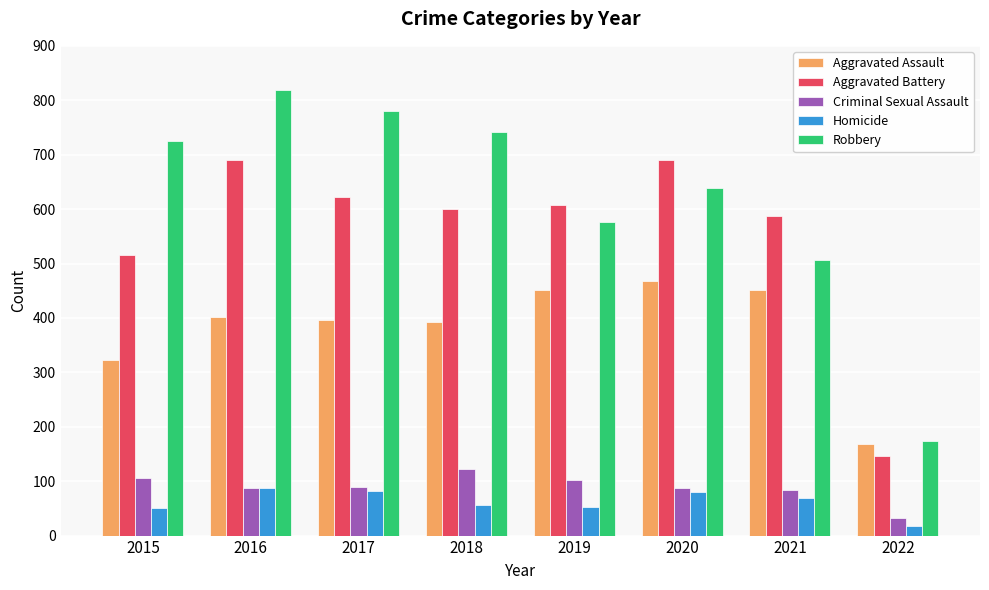

Which series has the largest total across all categories?

Robbery